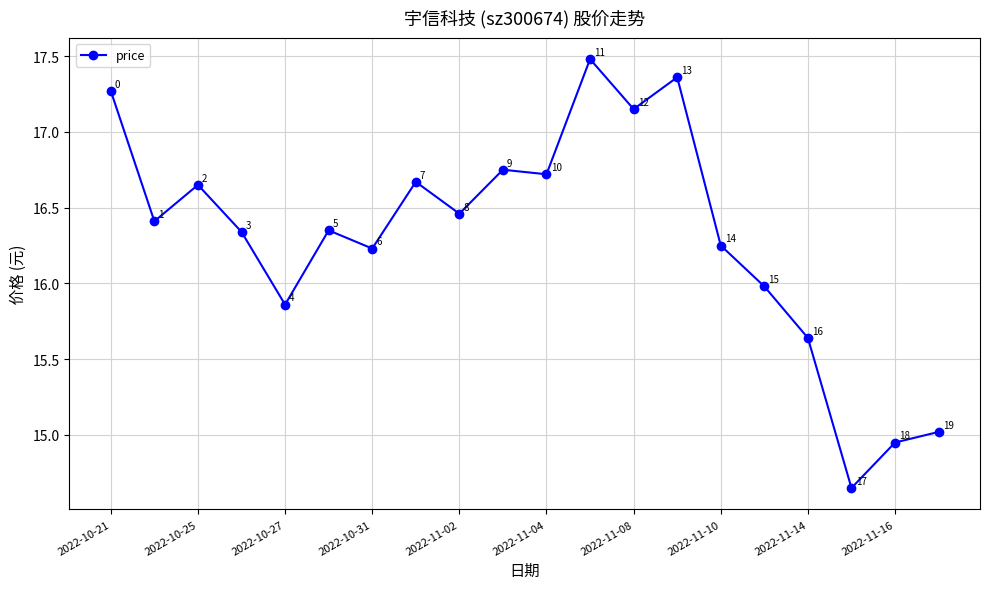

What is the value of the 20th point from the left?

15.0